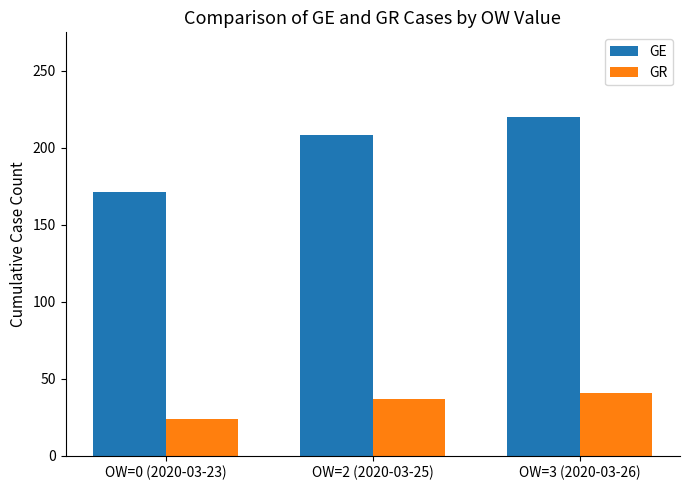

Which series changed the most between OW=2 (2020-03-25) and OW=3 (2020-03-26)?

GE